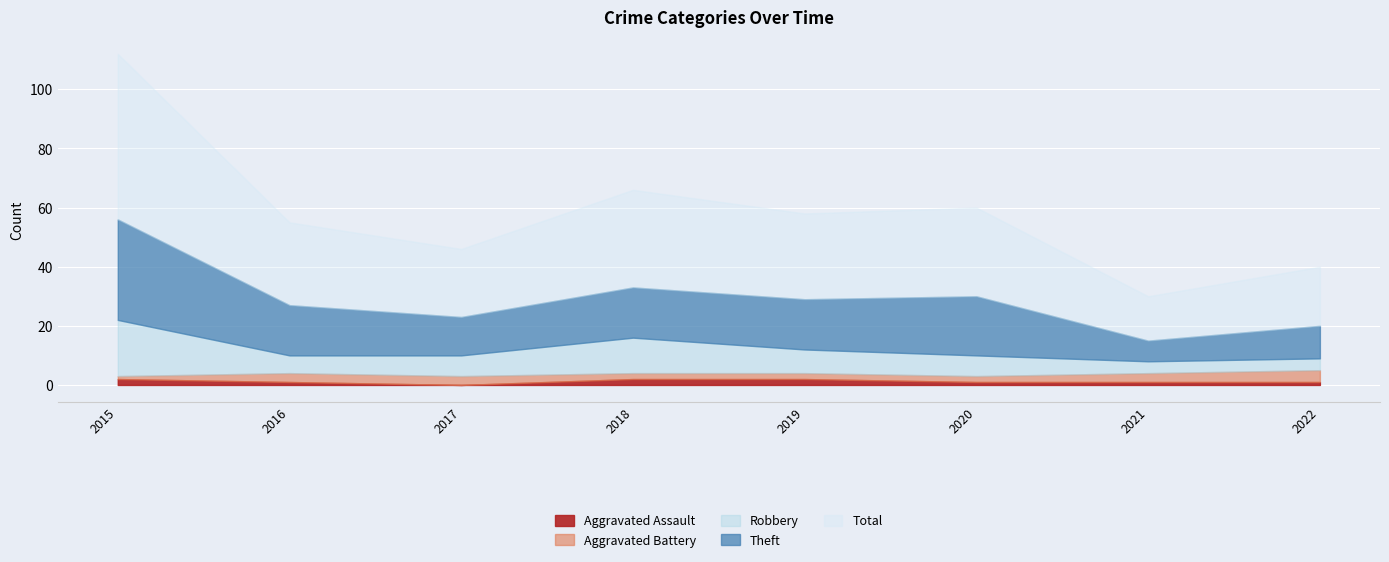

What is the value of the Robbery point at the 3rd from the left?

7